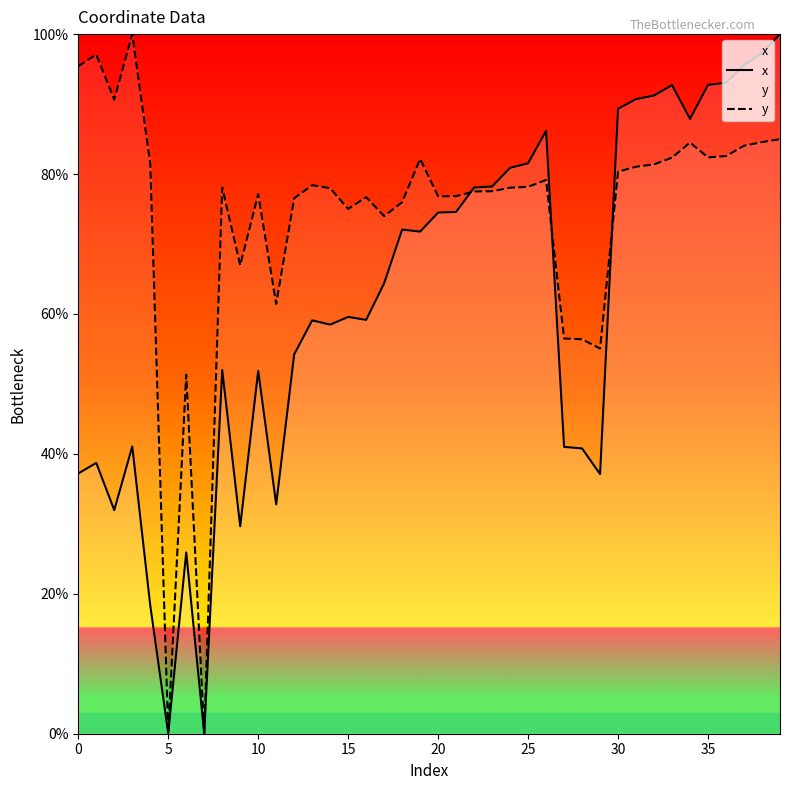

Does the chart have visible grid lines?

No